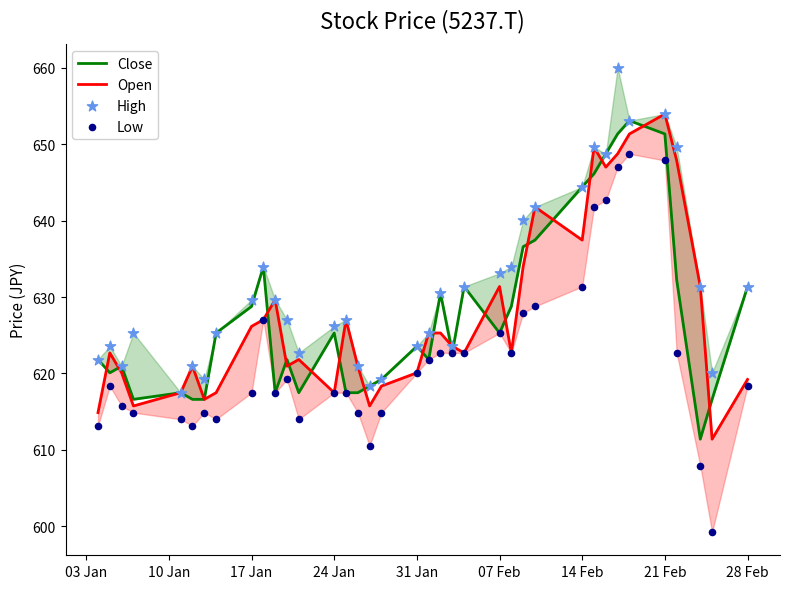

Which series reaches the maximum Y coordinate?

High